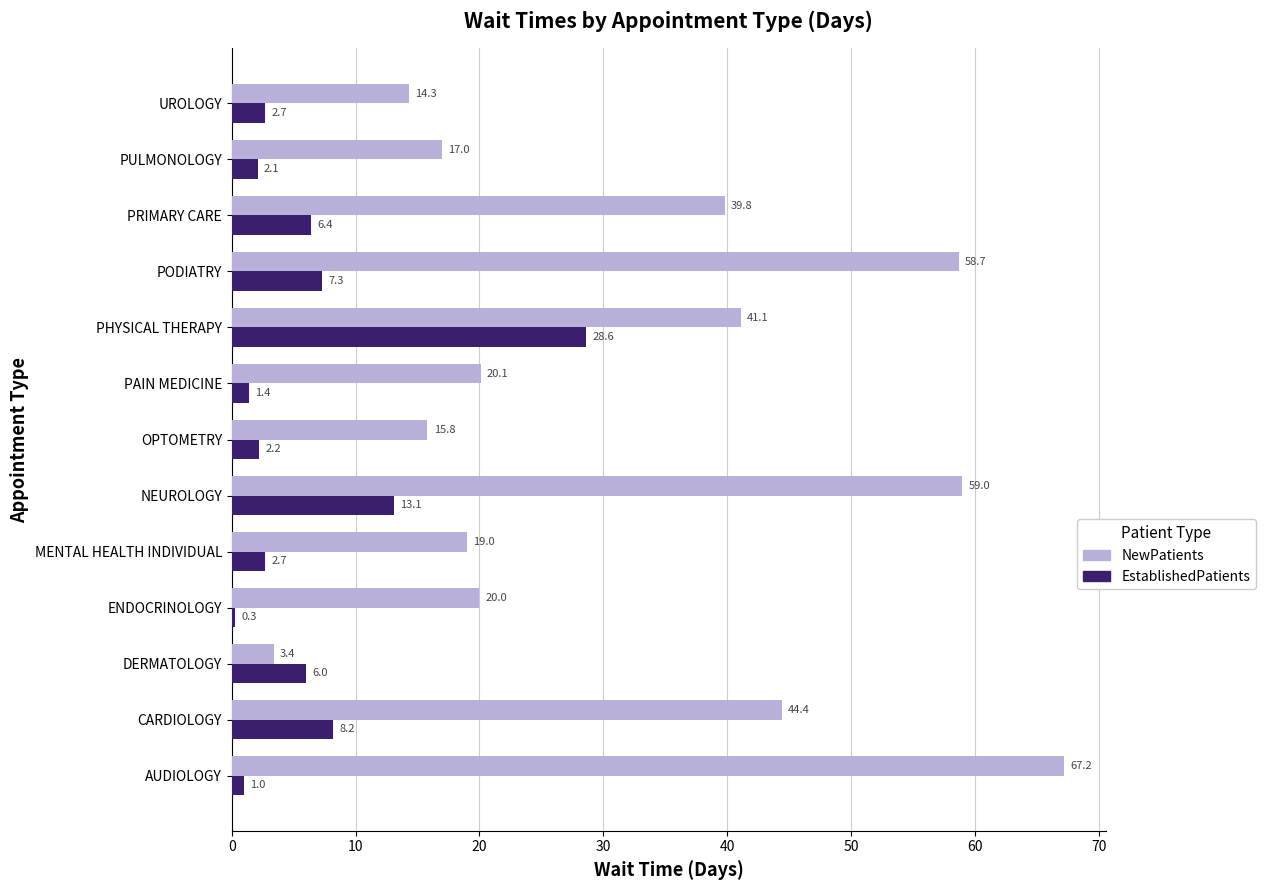

The value of NewPatients at MENTAL HEALTH INDIVIDUAL is 24.9. True or false?

False